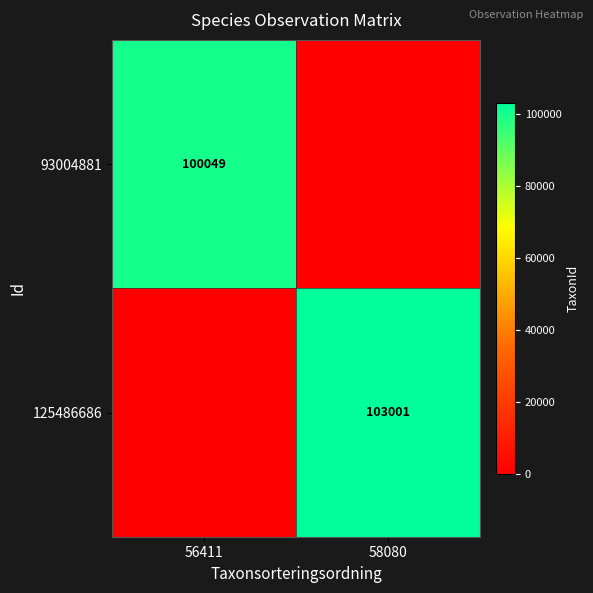

Is the value of 93004881 at 56411 greater than the value of 125486686 at 58080?

No